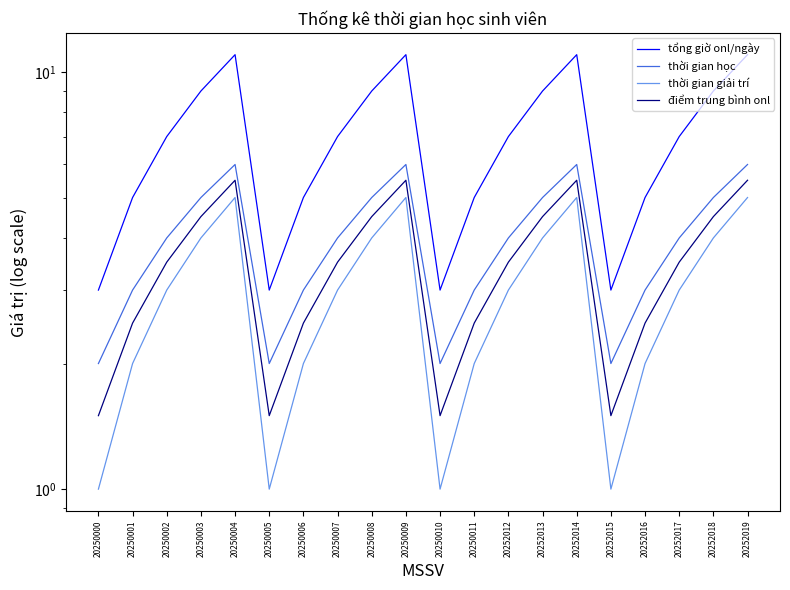

What is the minimum value shown in the chart?

1.0